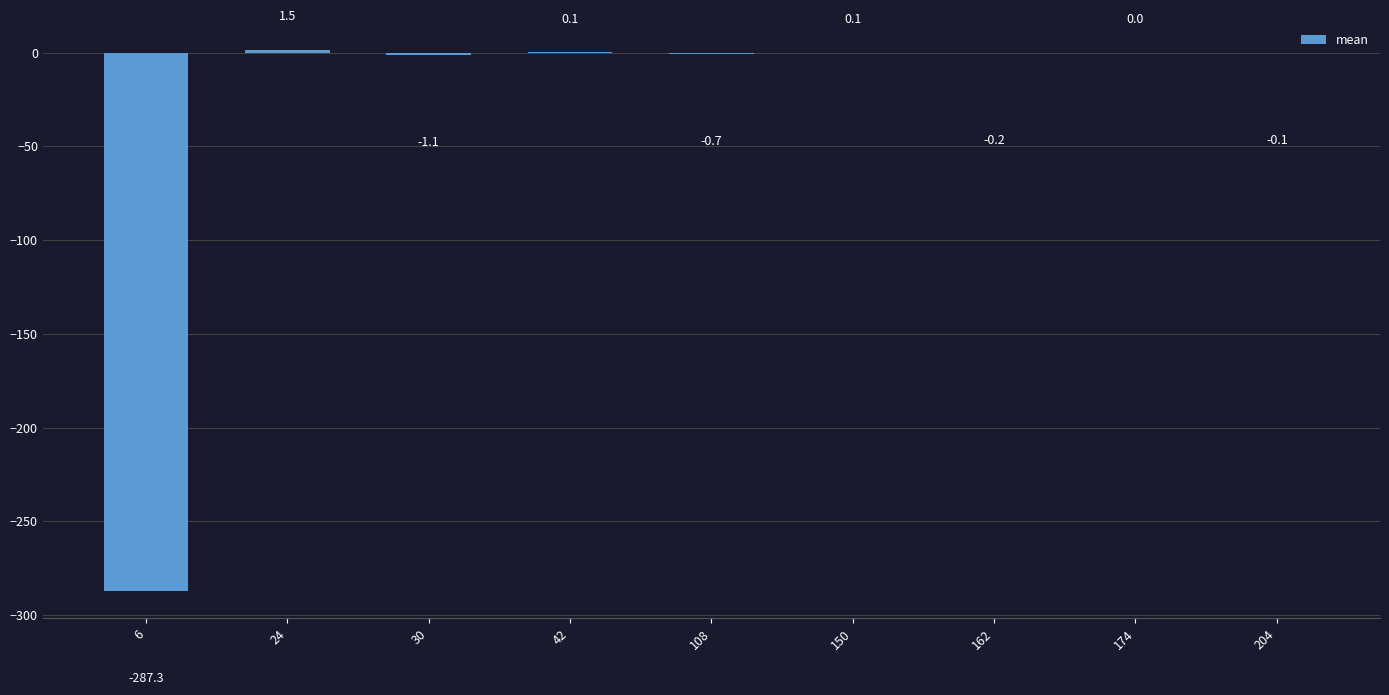

What is the sum of all values?

-287.7